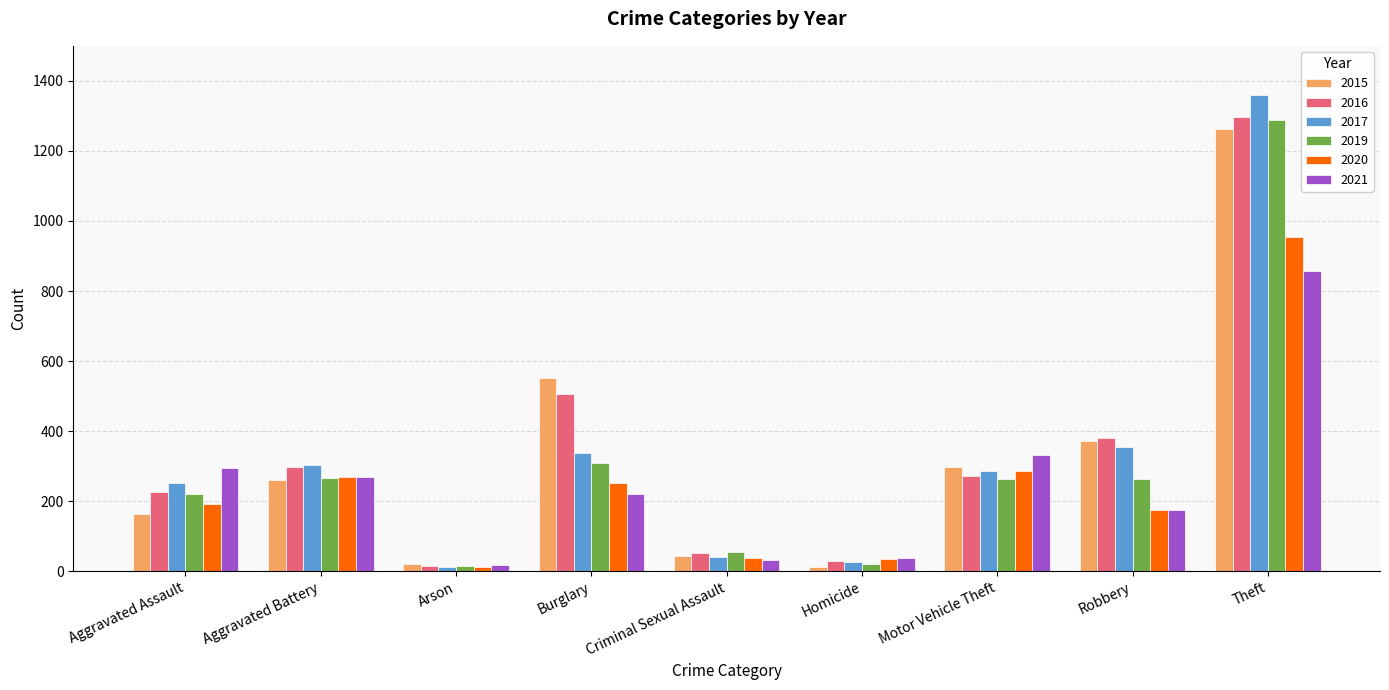

At which label does 2017 first exceed 285?

Aggravated Battery